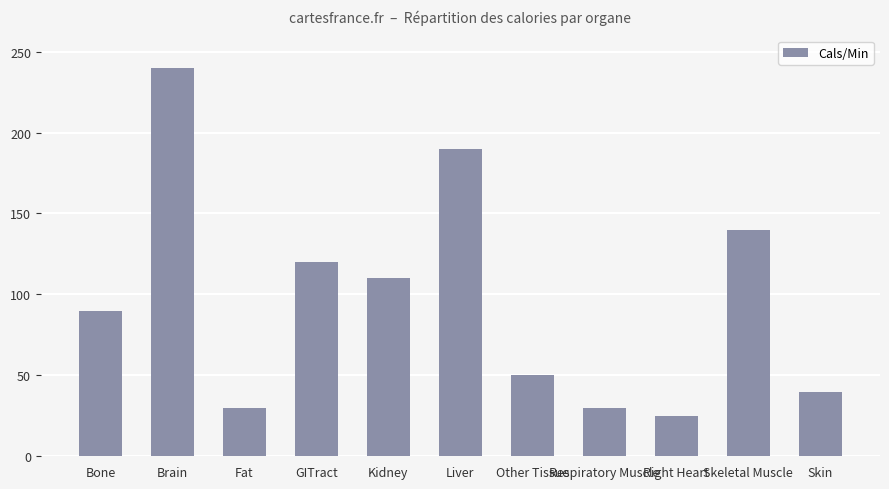

What is the approximate value at Skeletal Muscle?

140